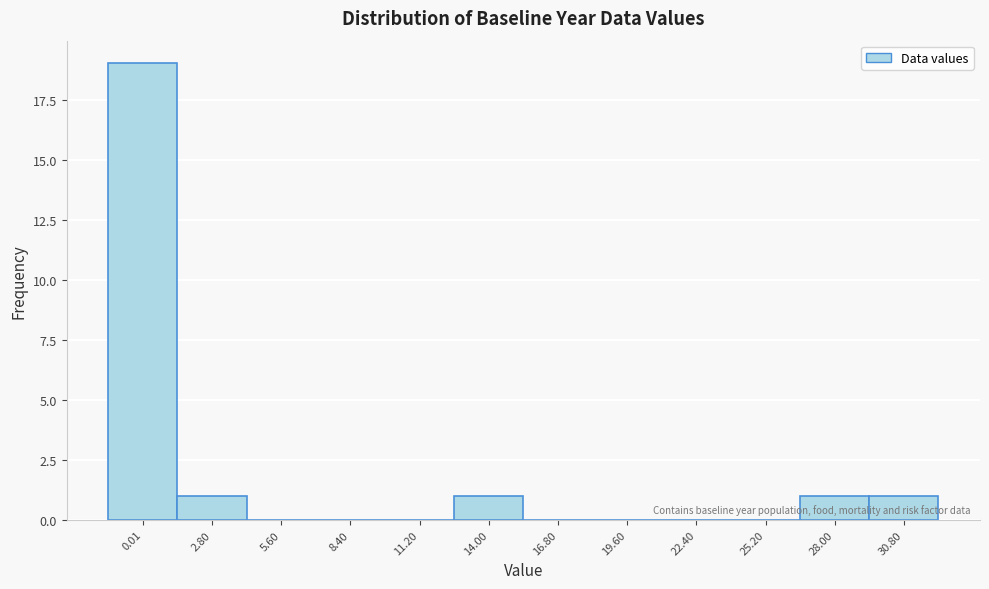

Reading left to right, what are all the values shown in this chart?

0.01=19	2.80=1	5.60=0	8.40=0	11.20=0	14.00=1	16.80=0	19.60=0	22.40=0	25.20=0	28.00=1	30.80=1